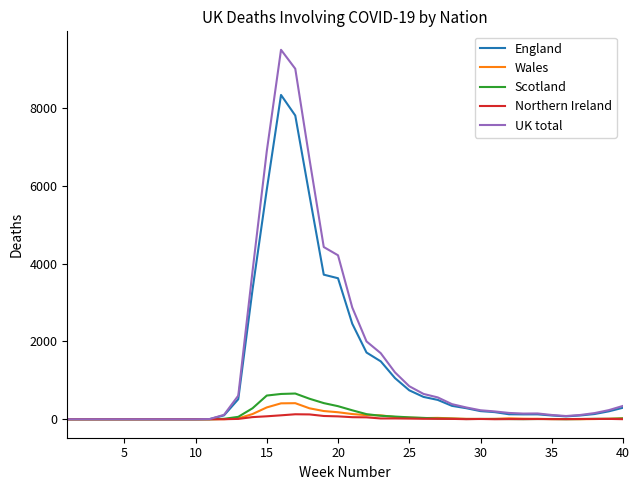

How many lines are shown in the chart?

5